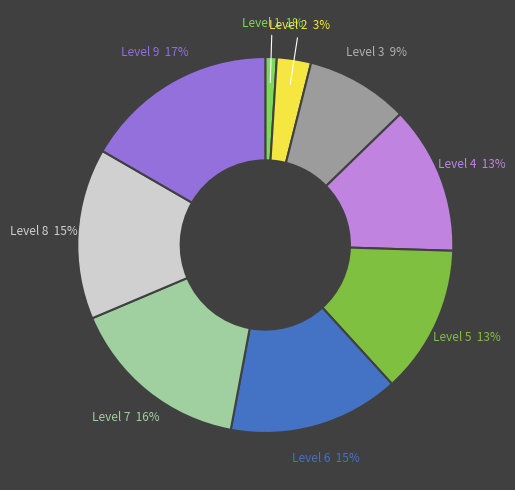

The Level 6 slice represents 6% of the pie. True or false?

False